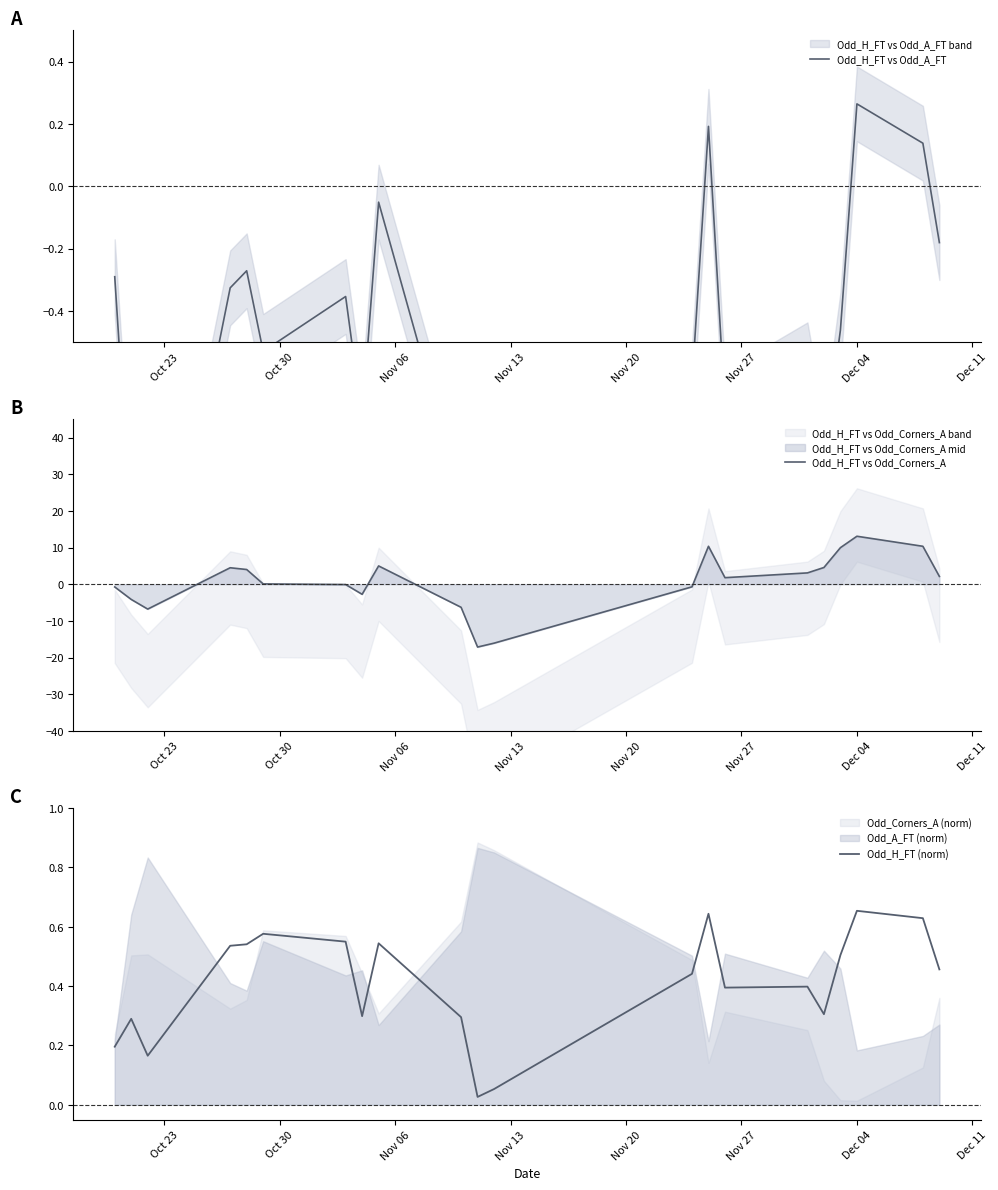

Reading left to right, what are all the values shown in this chart?

Odd_H_FT vs Odd_A_FT: -0.3	-1.1	-1.6	-0.3	-0.3	-0.5	-0.4	-0.7	-0.1	-1.0	-1.9	-1.8	-0.6	0.2	-0.7	-0.6	-0.9	-0.5	0.3	0.1	-0.2
Odd_H_FT vs Odd_Corners_A: -0.8	-4.2	-6.8	4.5	4.0	0.1	-0.1	-2.8	5.0	-6.3	-17.1	-16.1	-0.7	10.3	1.8	3.1	4.6	10.0	13.1	10.3	2.1
Odd_H_FT (norm): 0.2	0.3	0.2	0.5	0.5	0.6	0.5	0.3	0.5	0.3	0.0	0.1	0.4	0.6	0.4	0.4	0.3	0.5	0.7	0.6	0.5